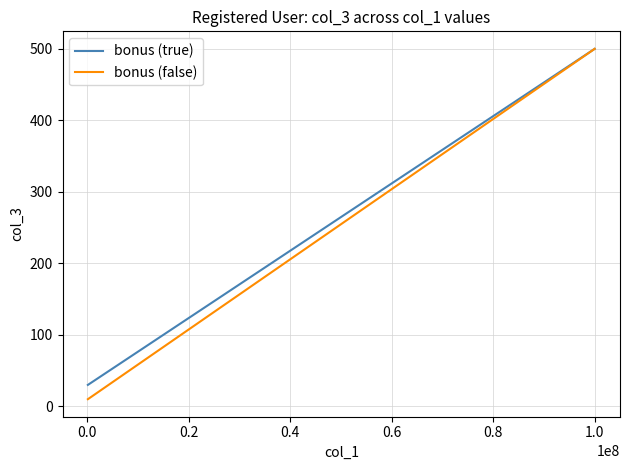

What is the greatest value displayed?

500